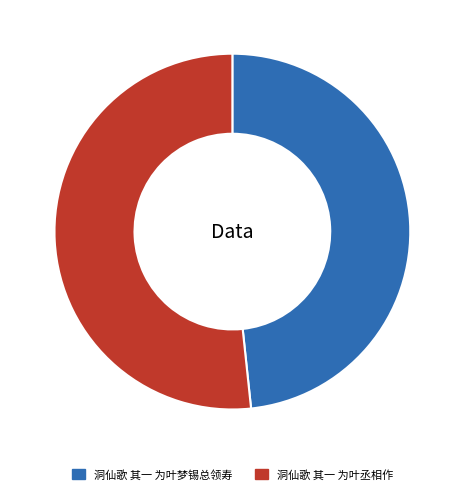

Which category accounts for the majority?

洞仙歌 其一 为叶丞相作